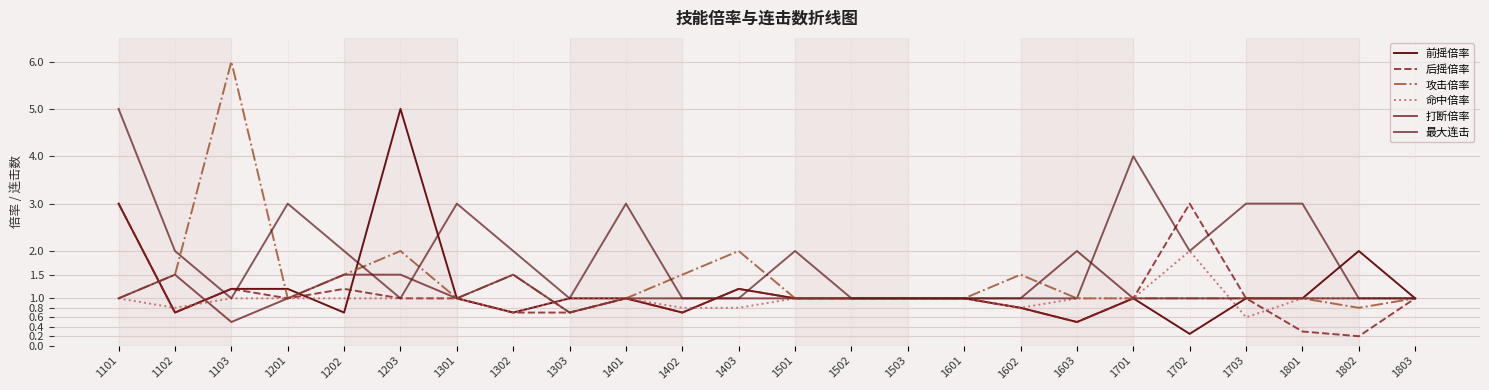

What is the sum of the 打断倍率 values at 1801 and 1502?

2.0